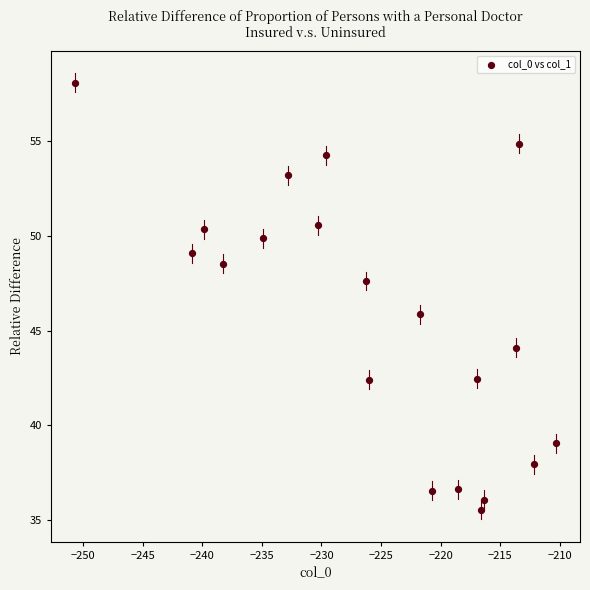

What is the range of X values (max minus min)?

40.4